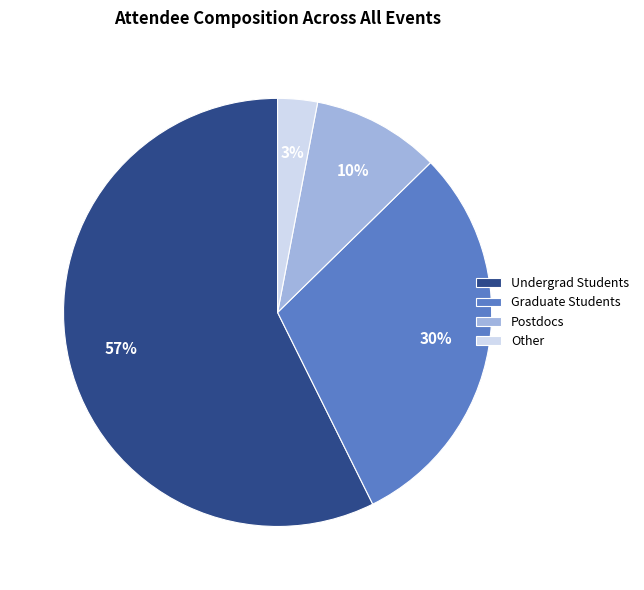

Which category has the biggest portion of the pie?

Undergrad Students